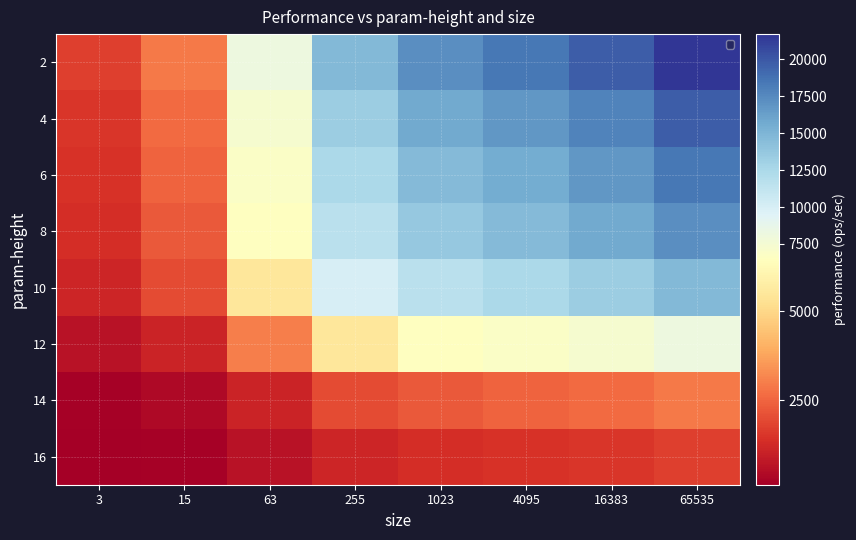

At which category is the sum across all series the highest?

65535